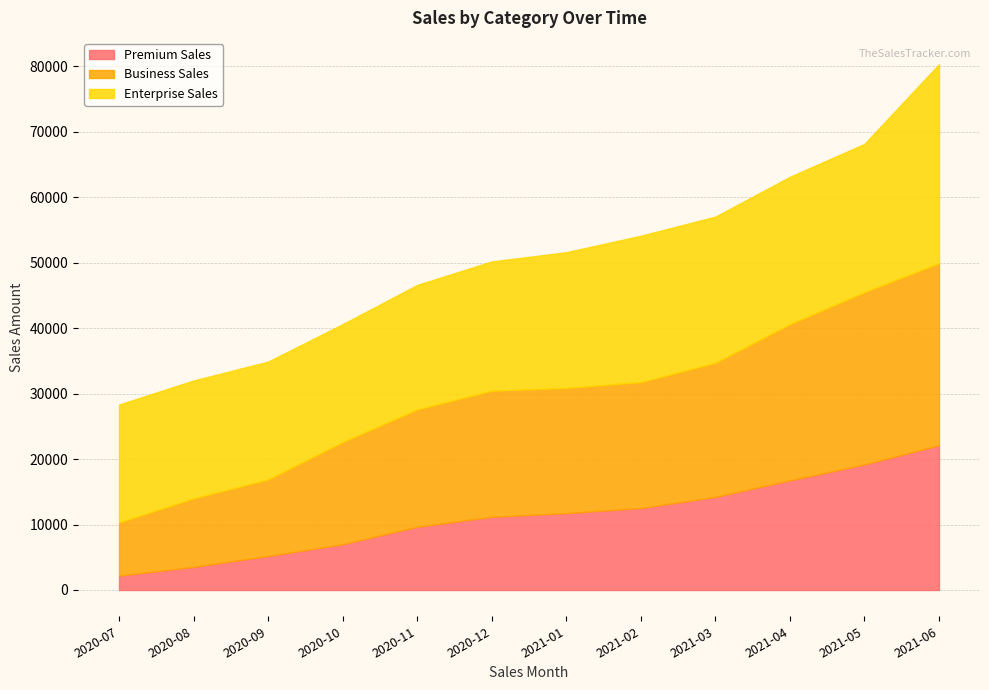

What is the spread (max minus min) of values at 2021-06?

8270